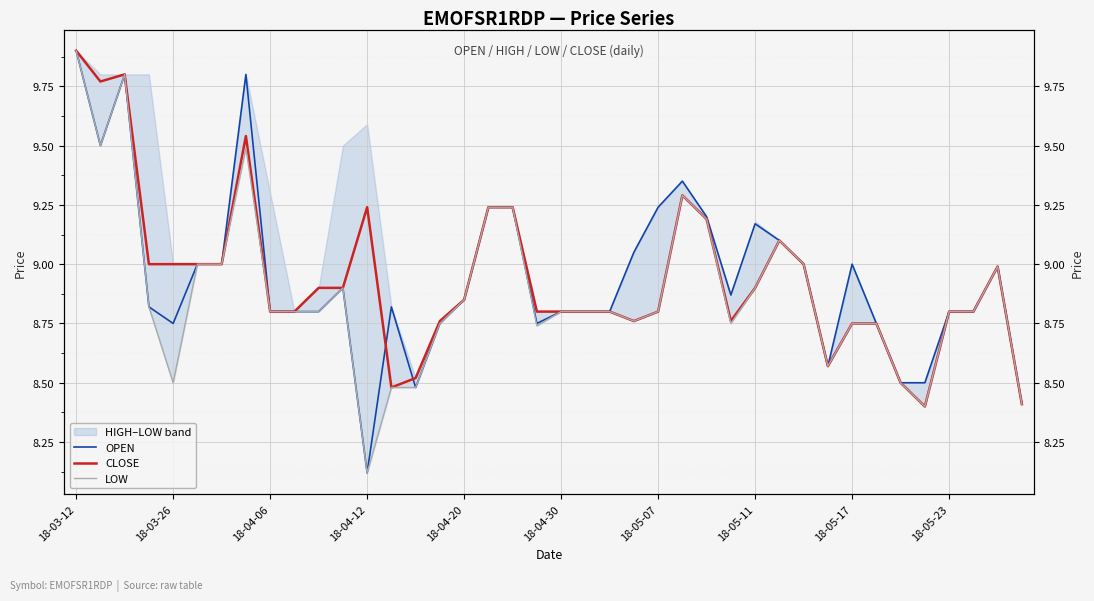

How many interior local valleys does the LOW series have?

8